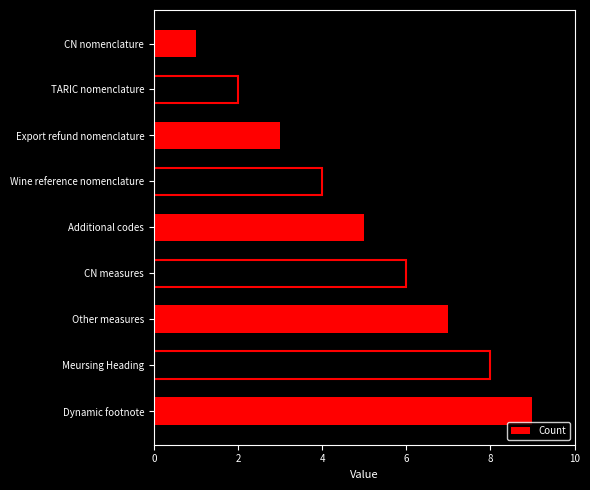

How many data points are less than 5?

4